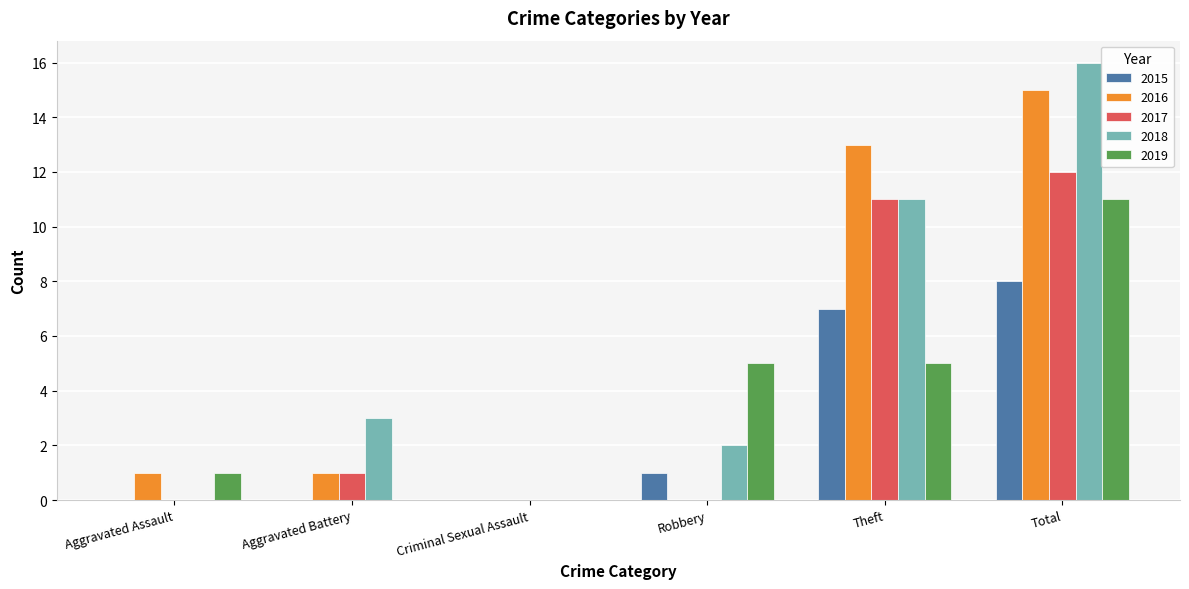

How many groups of bars are there?

6